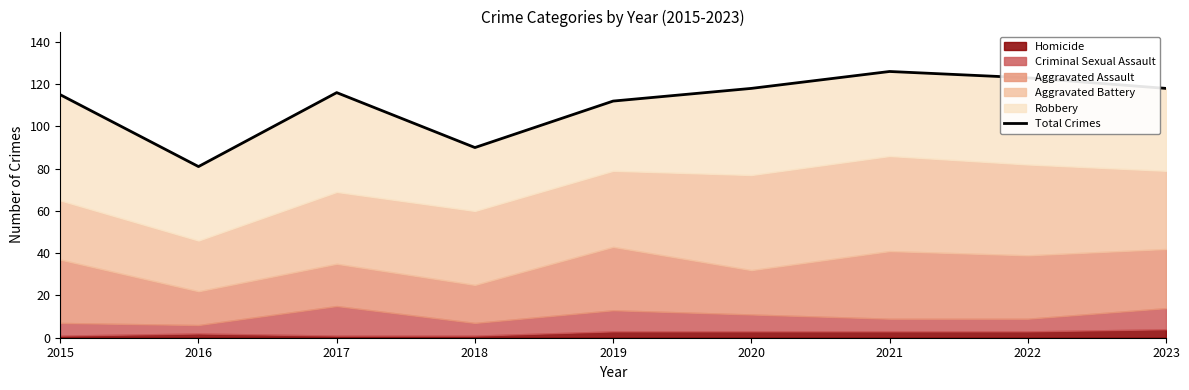

What is the ratio of the value at 2021 to the value at 2022?

1.0